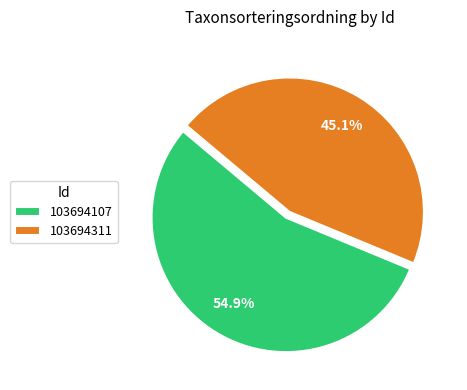

Which slice is the smallest?

103694311